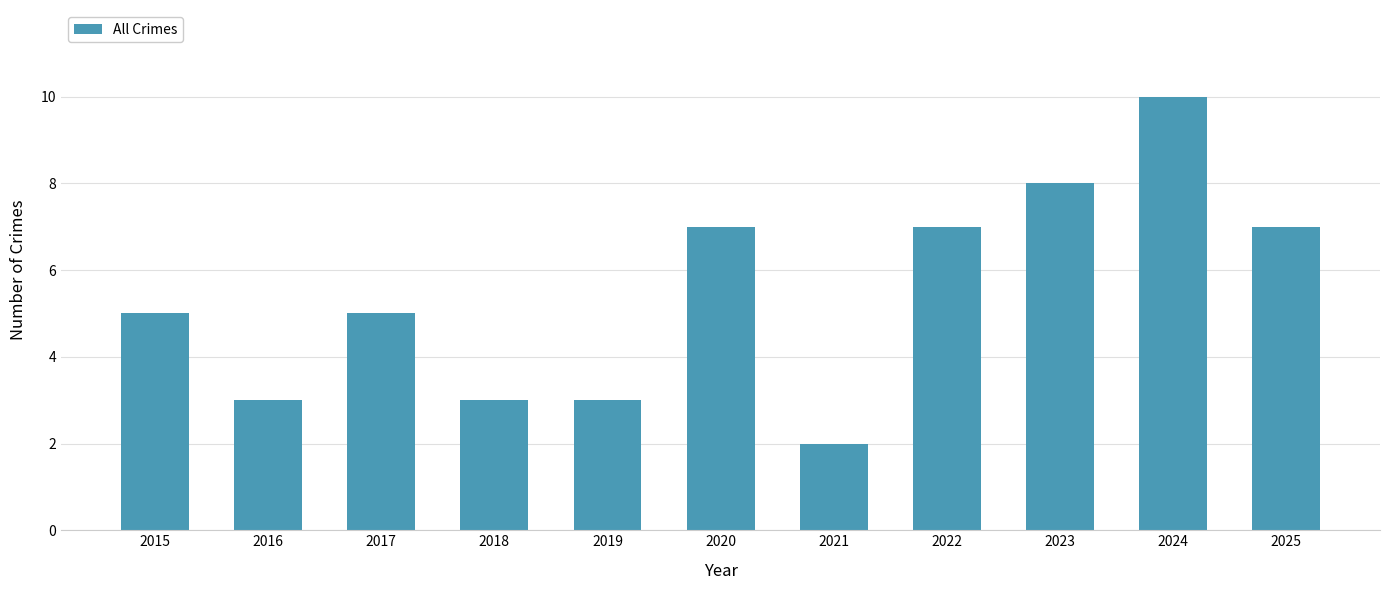

What is the value of the 9th bar from the left?

8